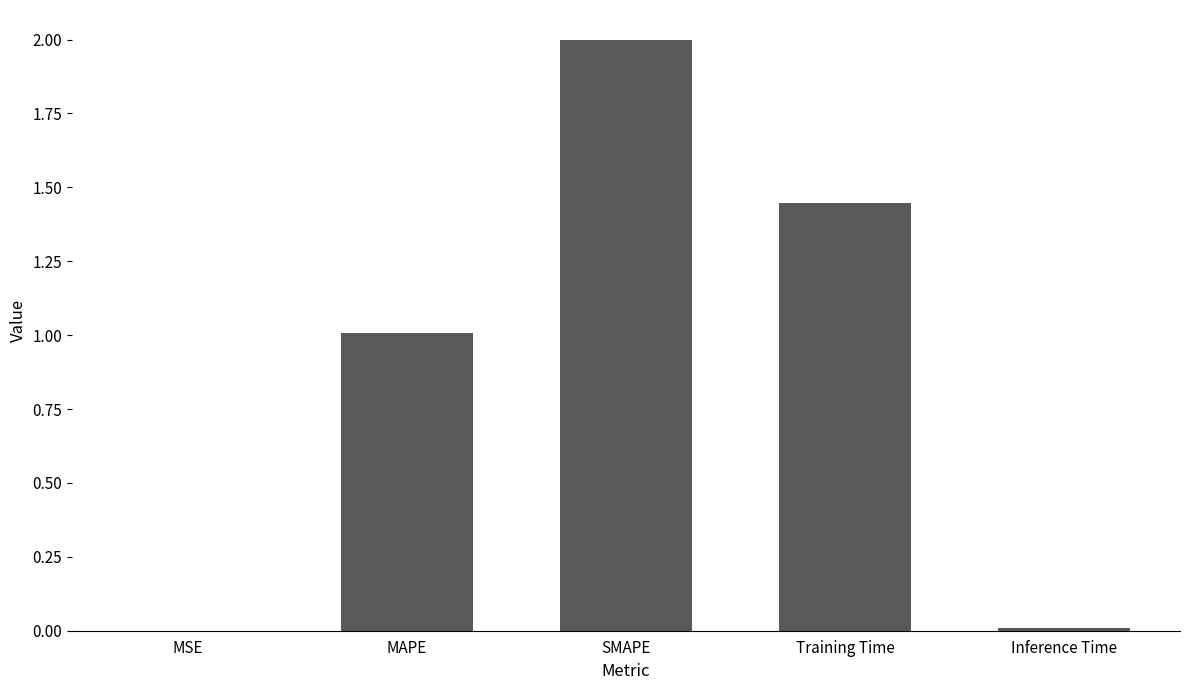

The value at SMAPE is 1.2. True or false?

False